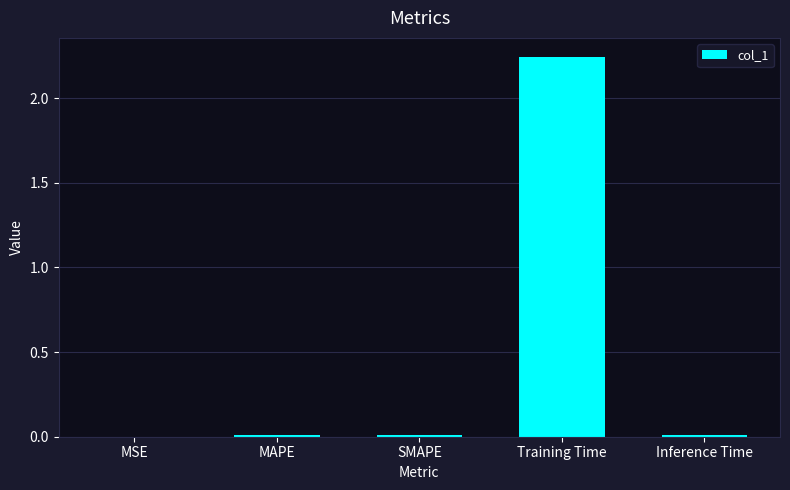

What is the sum of all values?

2.3